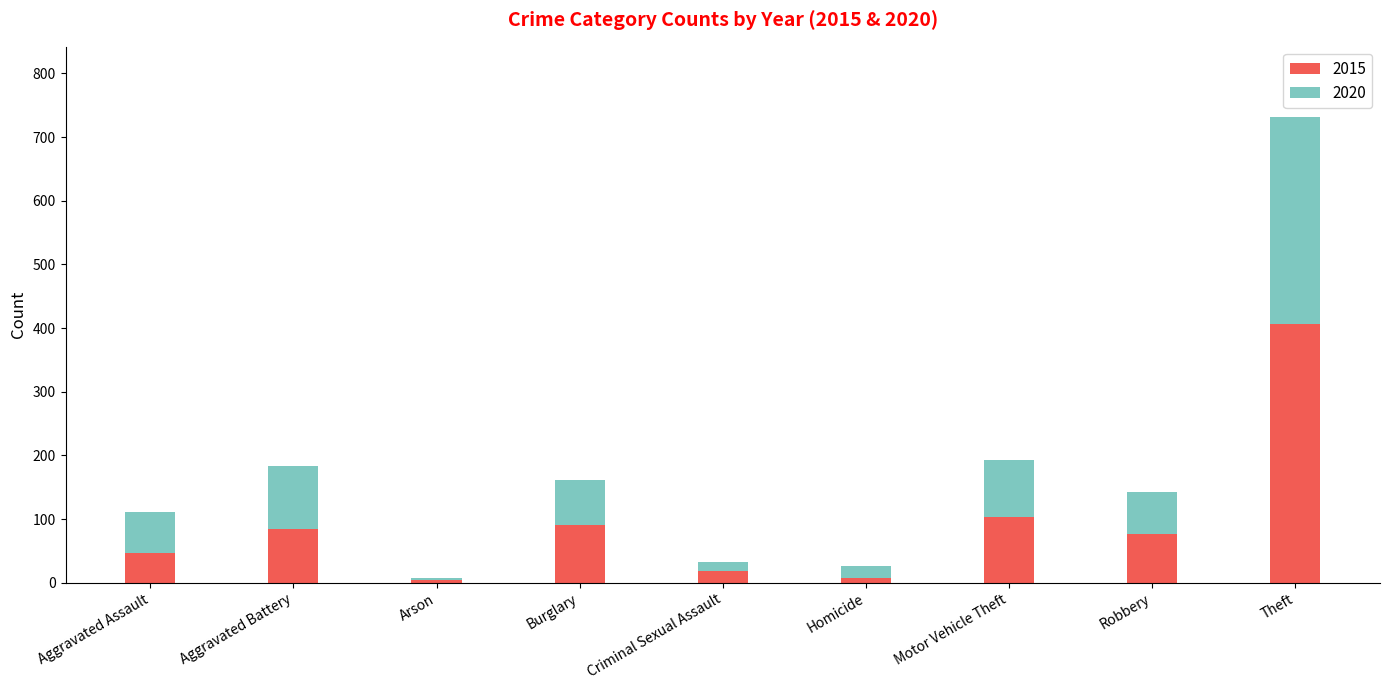

What is the average value of the 2015 series?

93